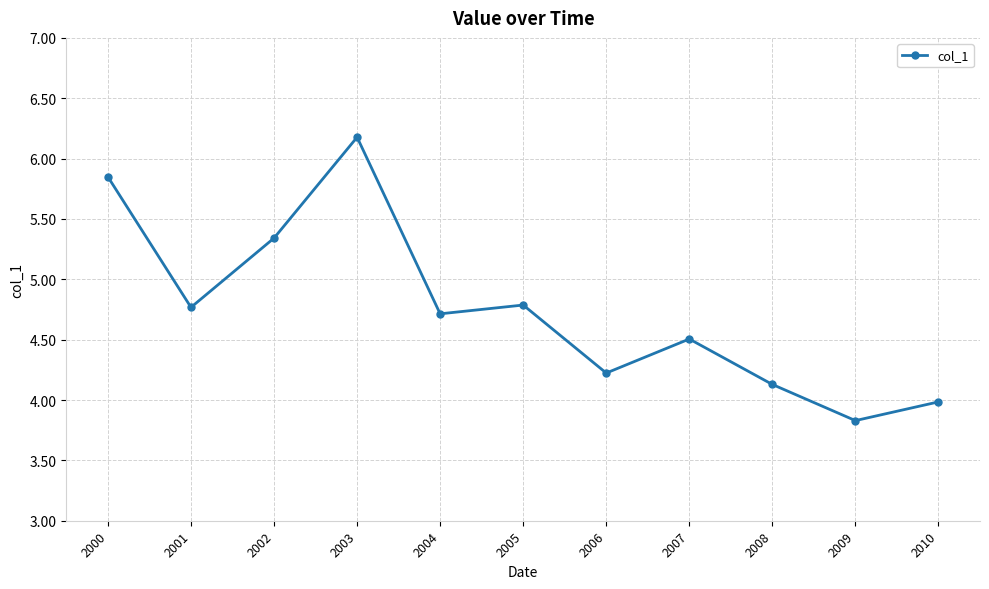

What is the maximum value shown in the chart?

6.2